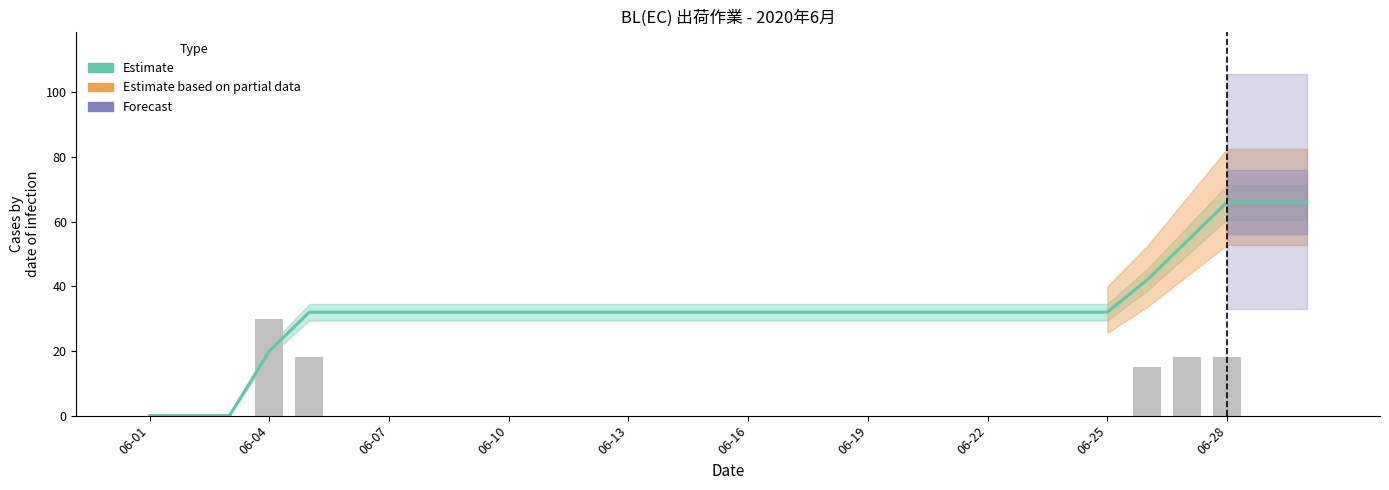

The Observed series shows 5 at 06-13. True or false?

False